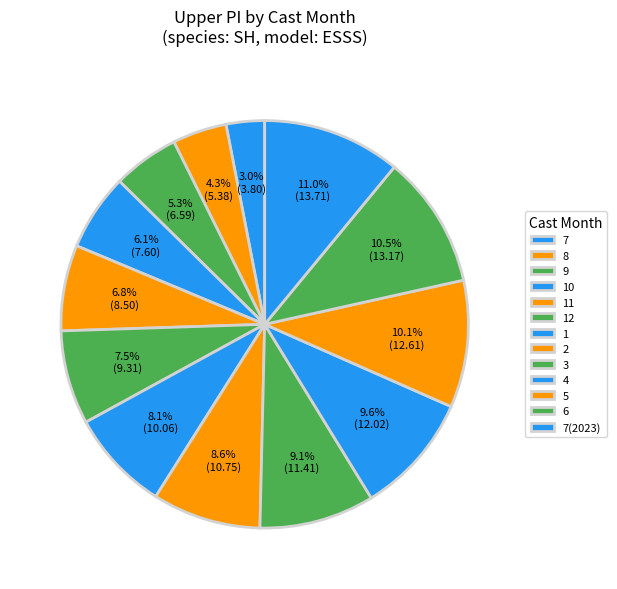

How many slices are in this pie chart?

13